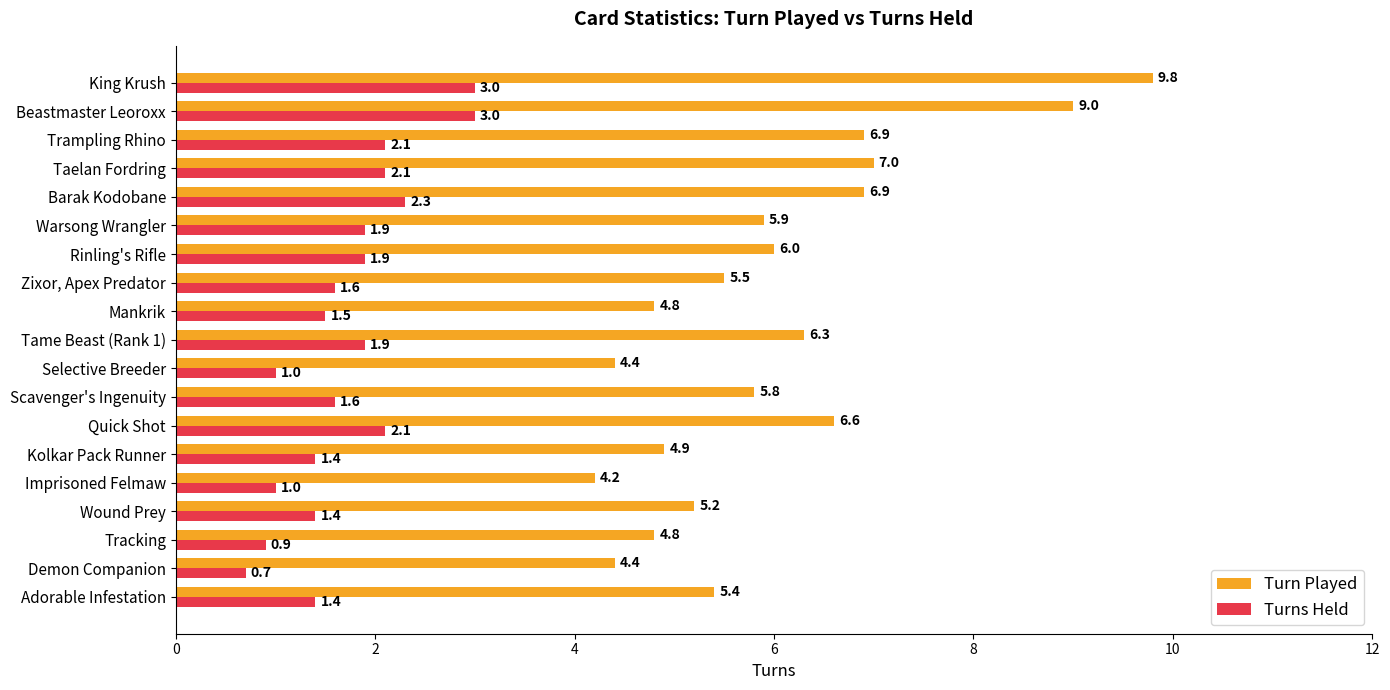

What is the average value of the Turns Held series?

1.7